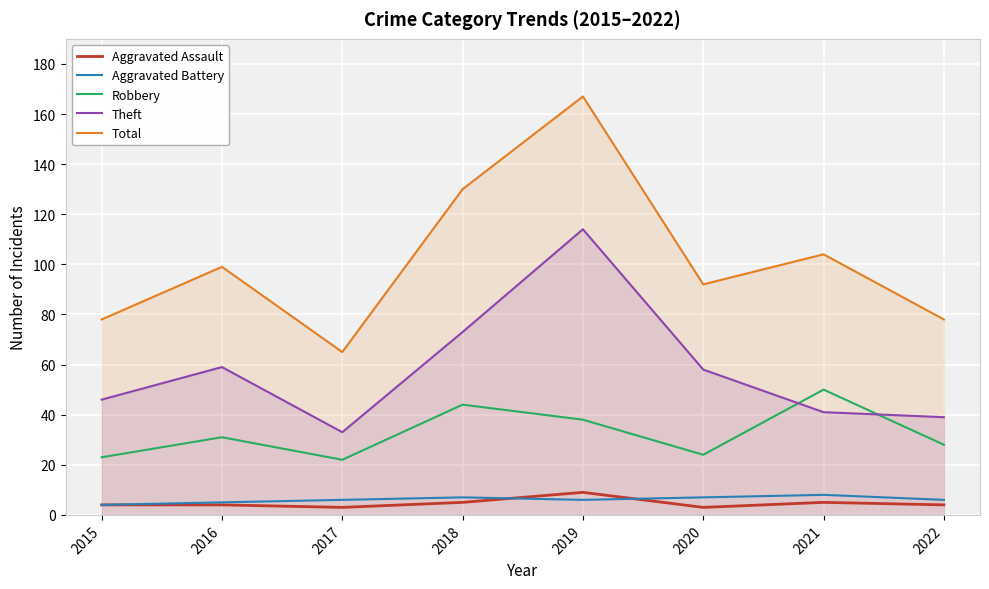

Rank the series by their maximum value, from highest to lowest.

Total, Theft, Robbery, Aggravated Assault, Aggravated Battery